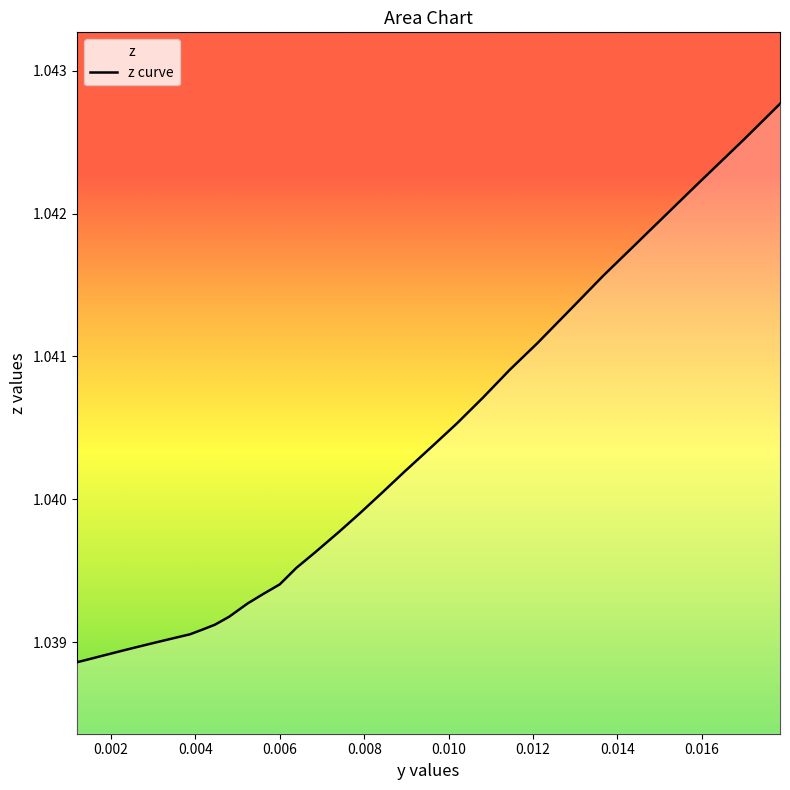

Is it true that the value at 0.001194 is 0.6?

False